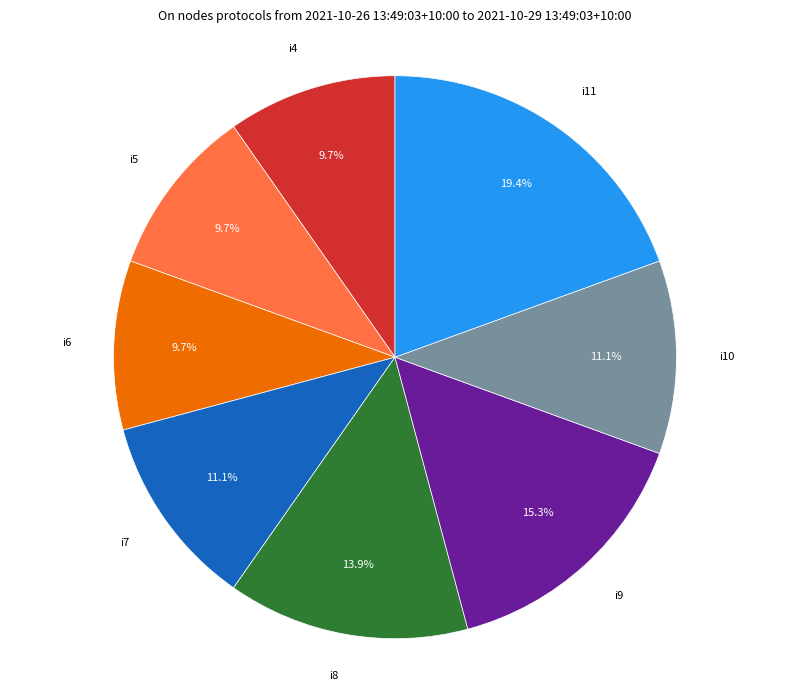

Combined, do i8 and i4 account for over 50%?

No